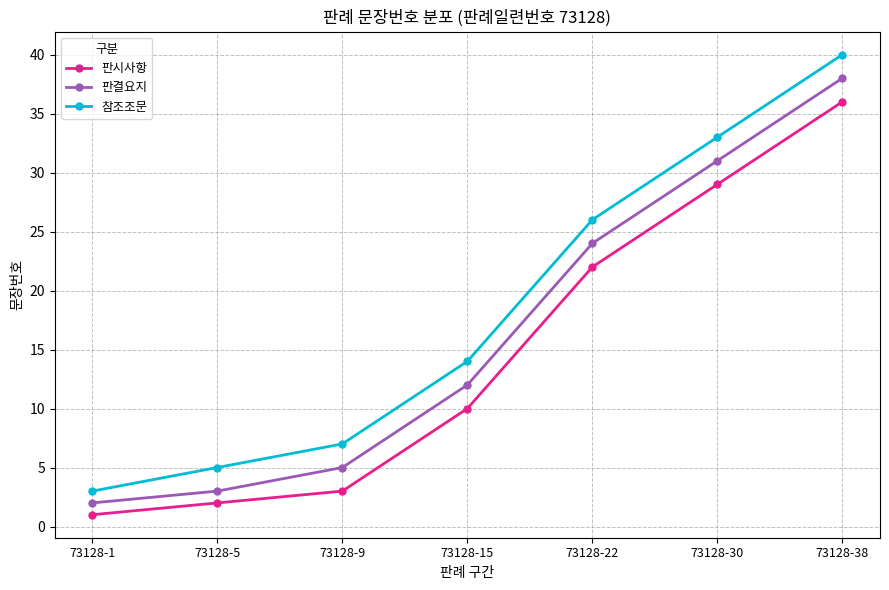

Which series has the largest range (max minus min)?

참조조문